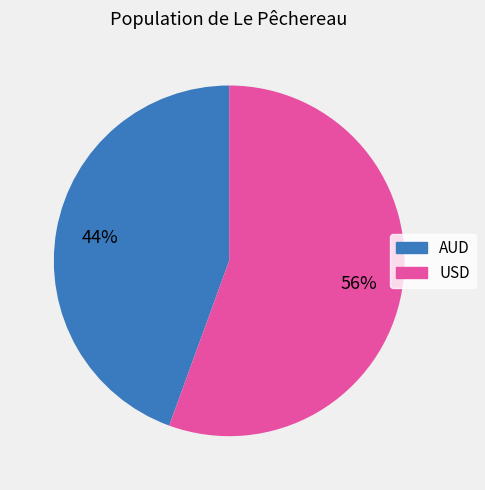

To the nearest percent, what portion does AUD represent?

44%